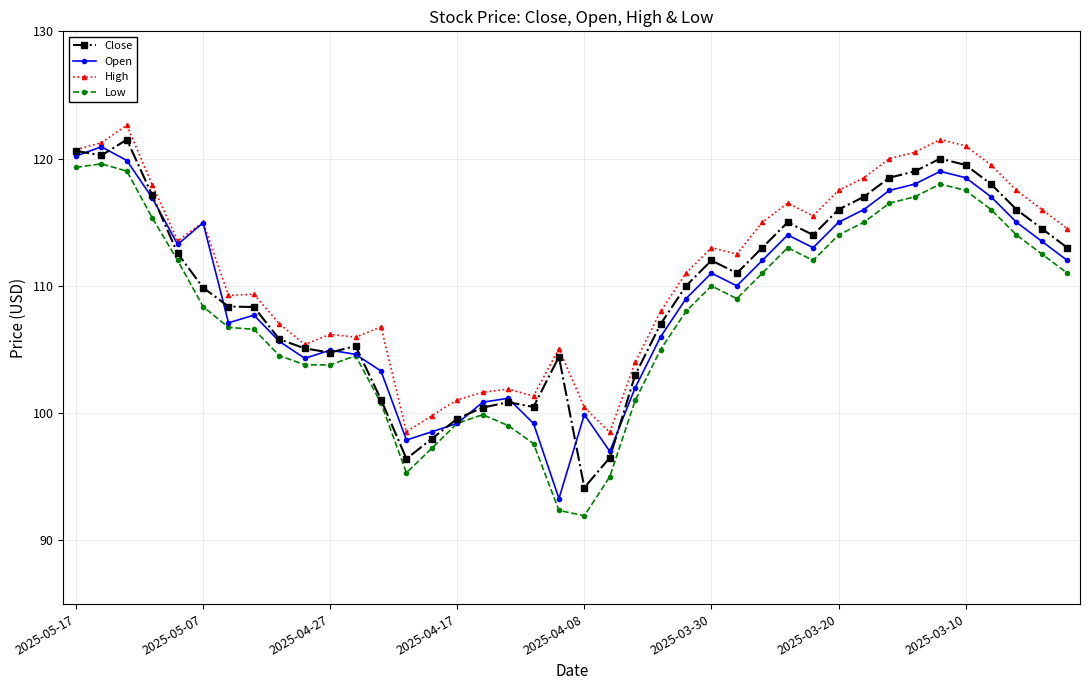

True or false: High and Low intersect in this chart.

False